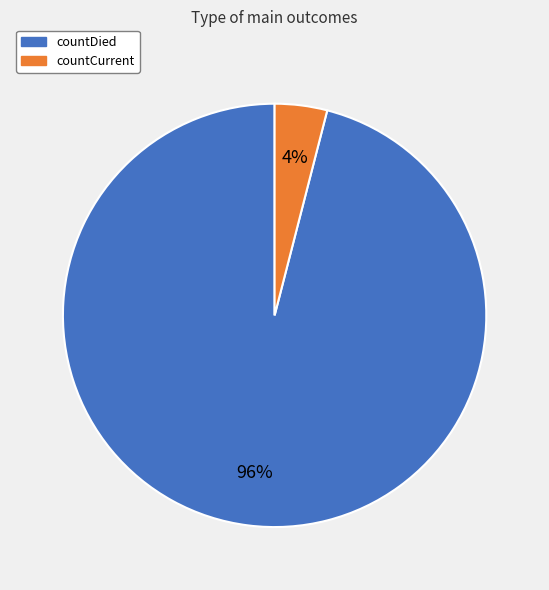

How many segments does this pie chart have?

2